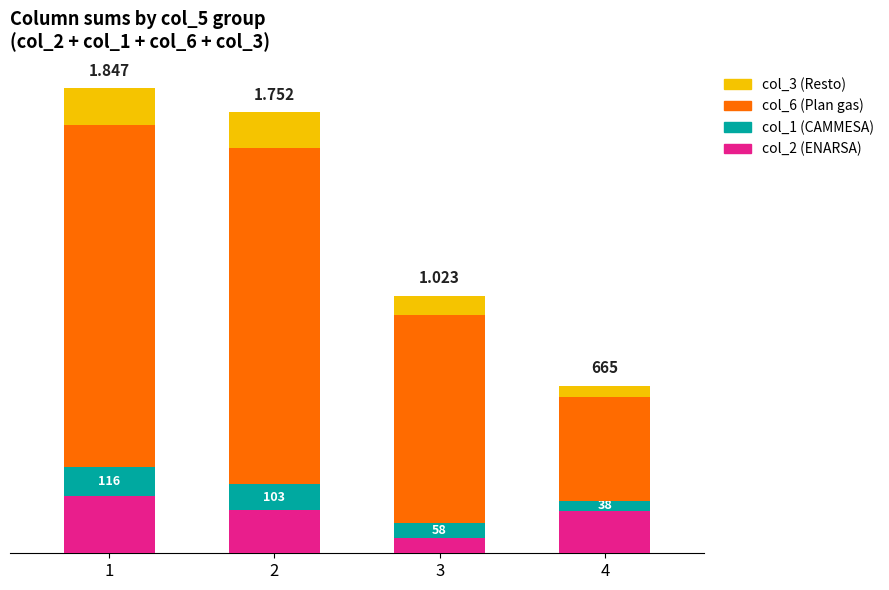

Is it true that col_6 (Plan gas) equals 1335 at 2?

True